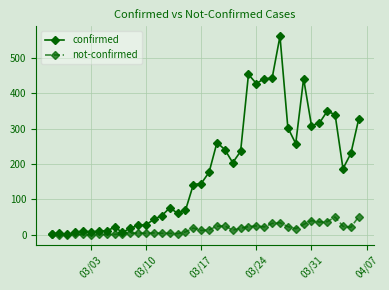

True or false: confirmed has more than 2 interior local peaks.

True